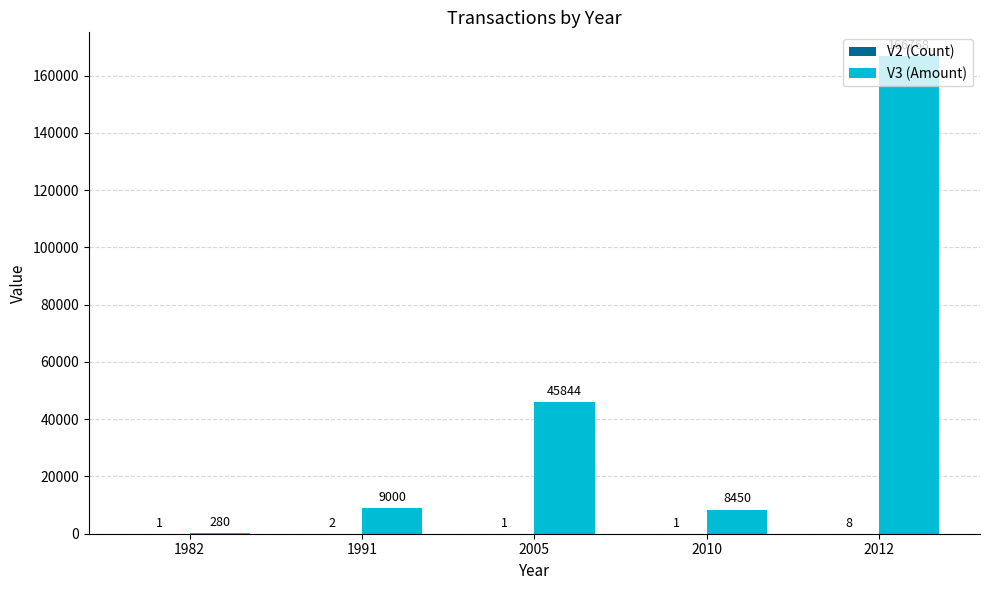

What is the maximum value shown in the chart?

166767.9